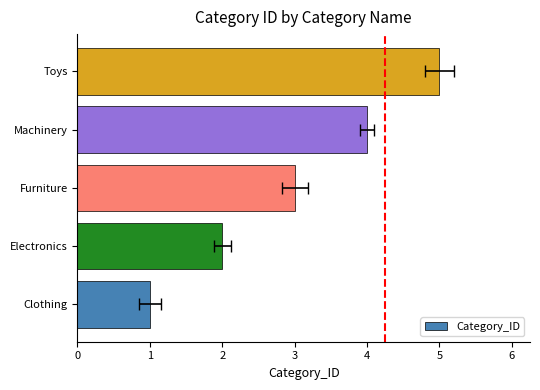

What is the difference between the values at Clothing and Electronics?

1